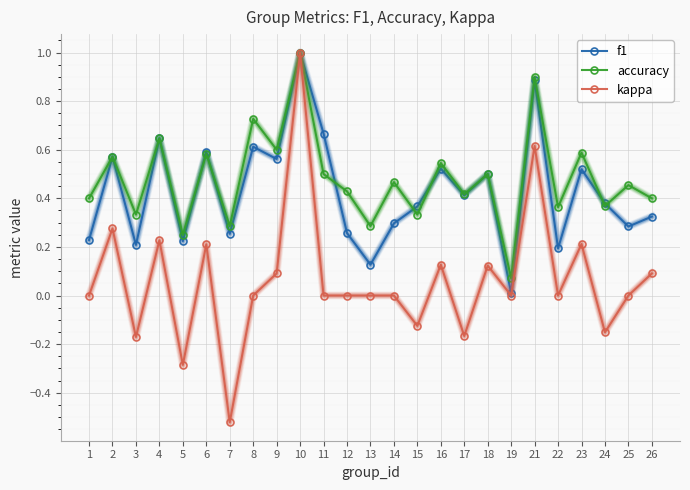

Between 2 and 10, which series saw the biggest shift?

kappa